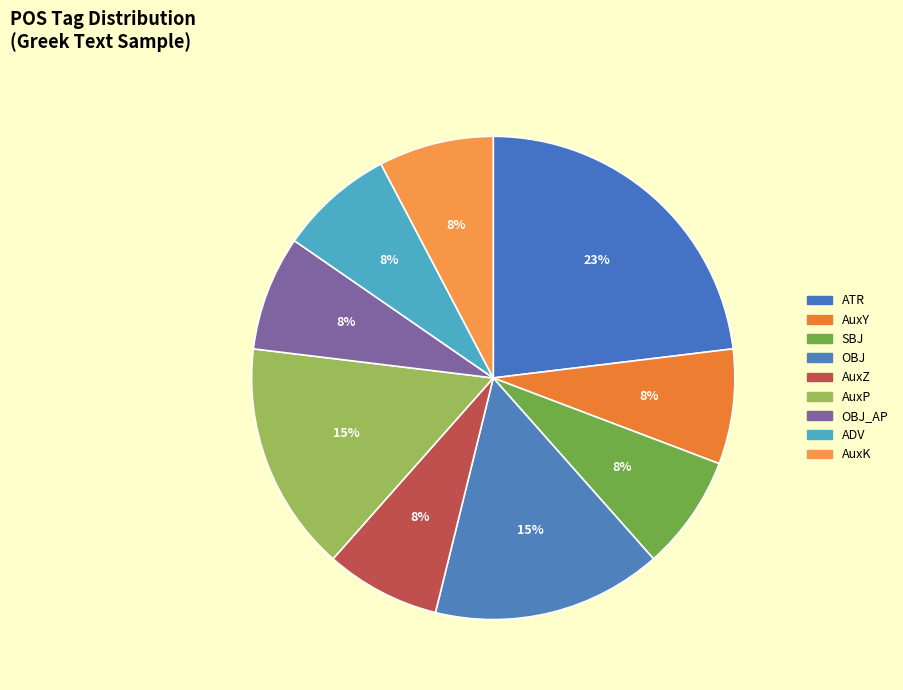

What is the total percentage of SBJ and ATR?

30.8%